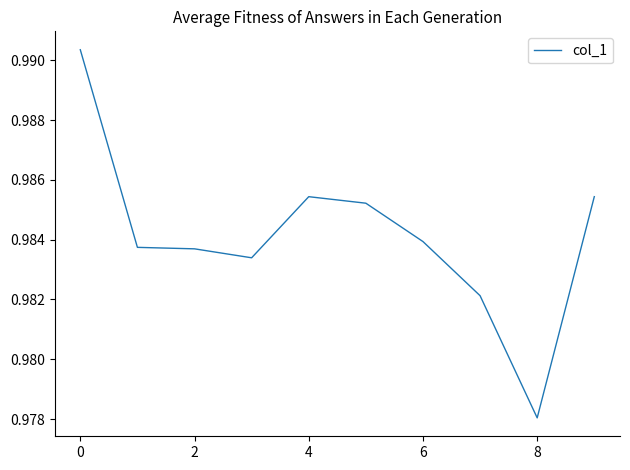

The value at 0 is 0.6. True or false?

False